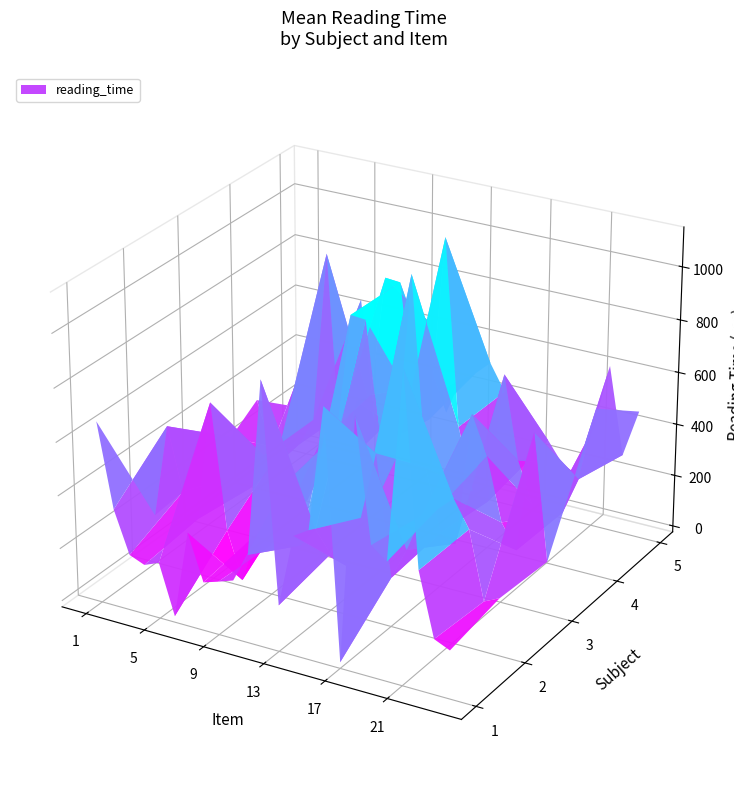

The value of 2 at 2 is 444. True or false?

False